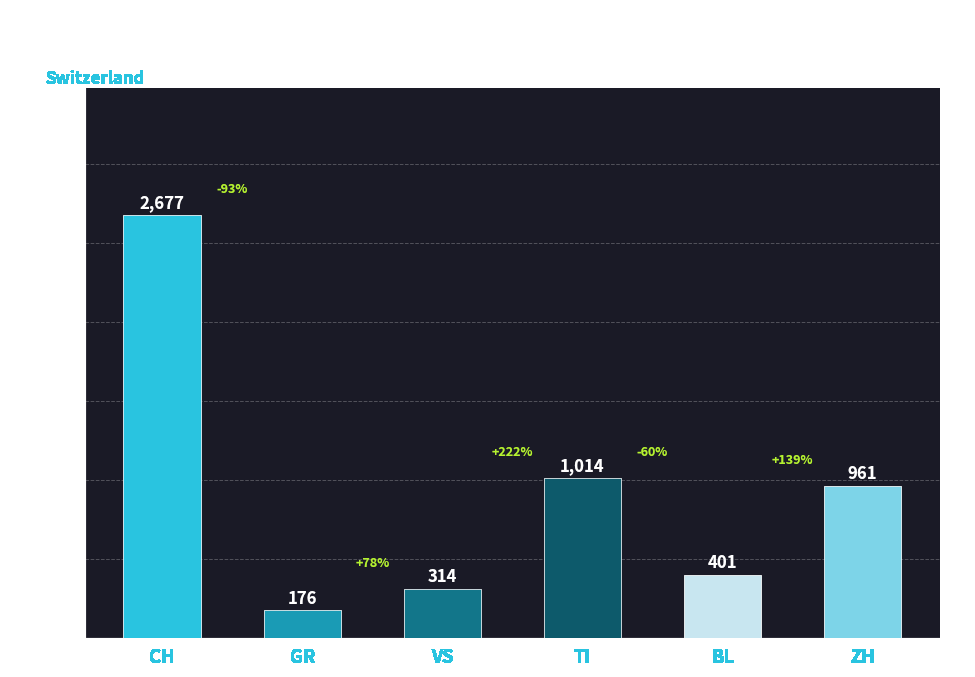

How many categories are shown in the chart?

6